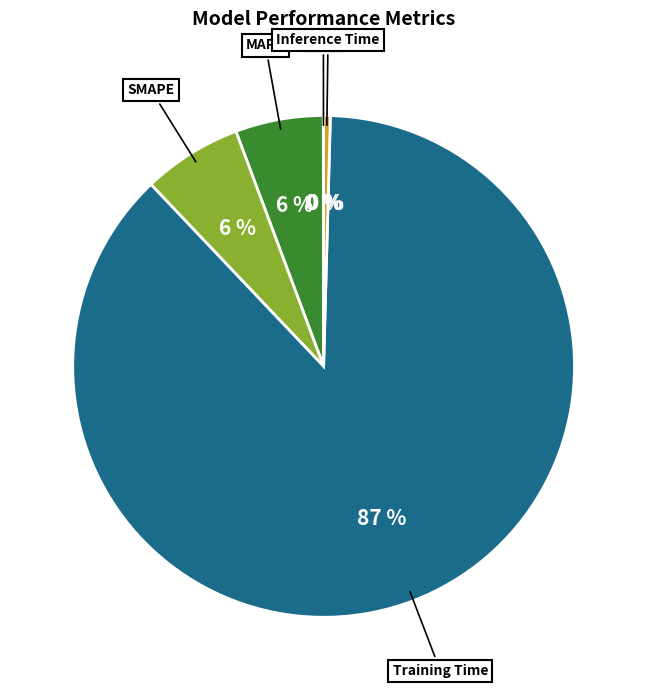

Does any single category account for the majority?

Yes